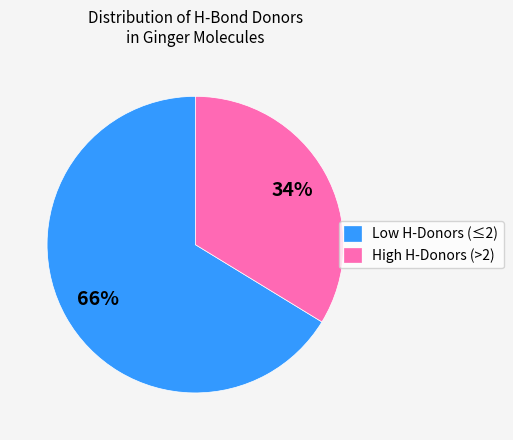

Which slice represents more than half of the pie?

Low H-Donors (≤2)